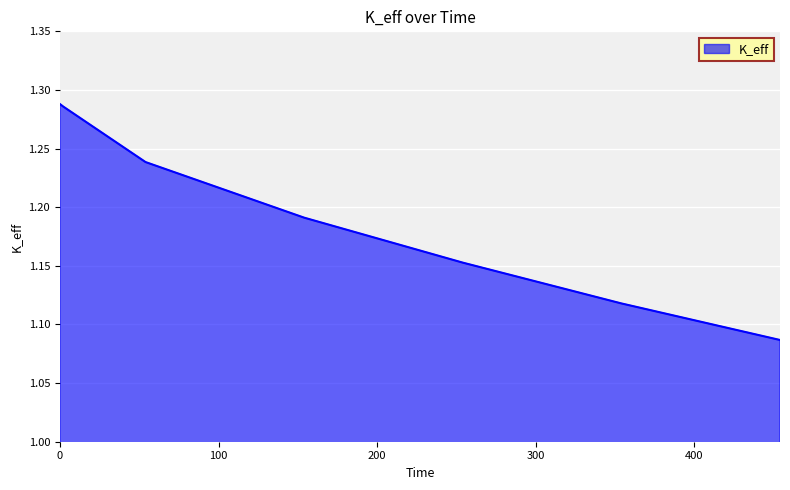

True or false: the data has more than 2 interior local peaks.

False